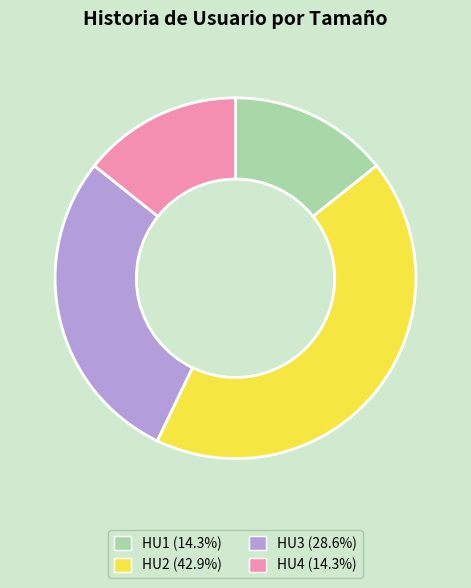

How many segments does this pie chart have?

4